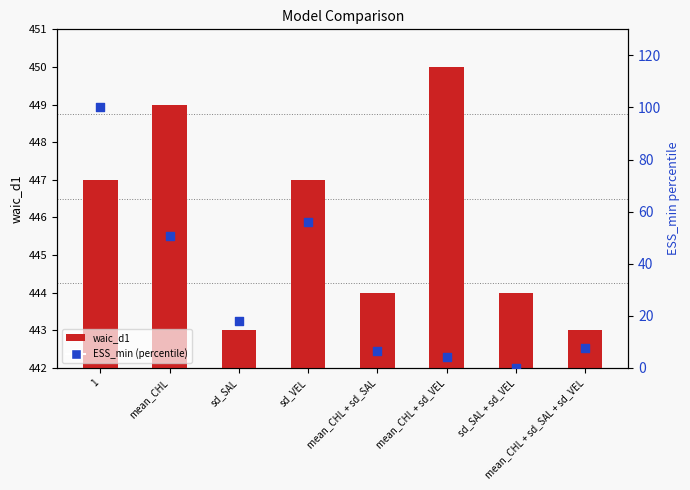

Which series reaches the minimum Y coordinate?

ESS_min (percentile)